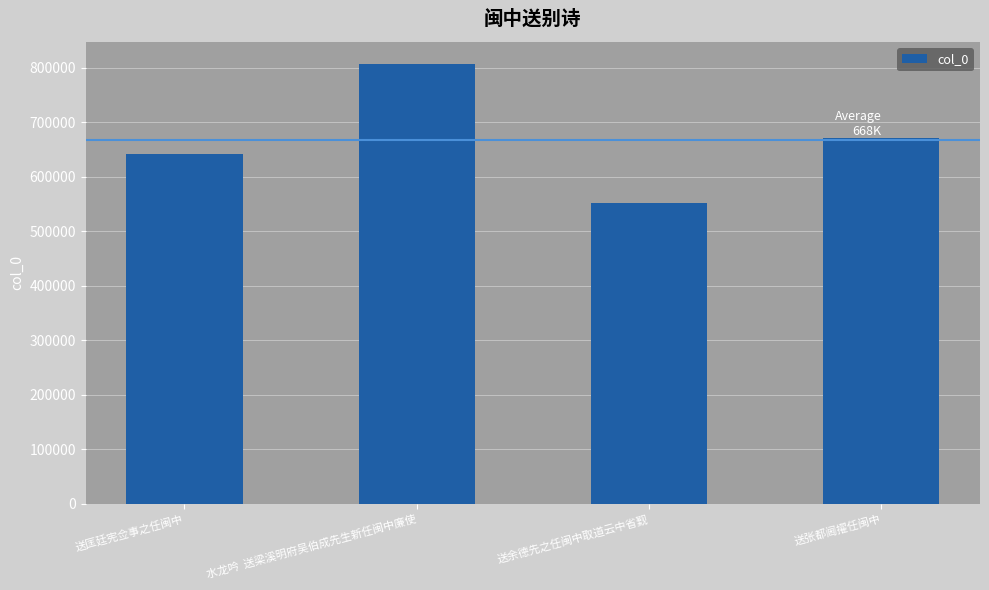

How many bars are there in total?

4